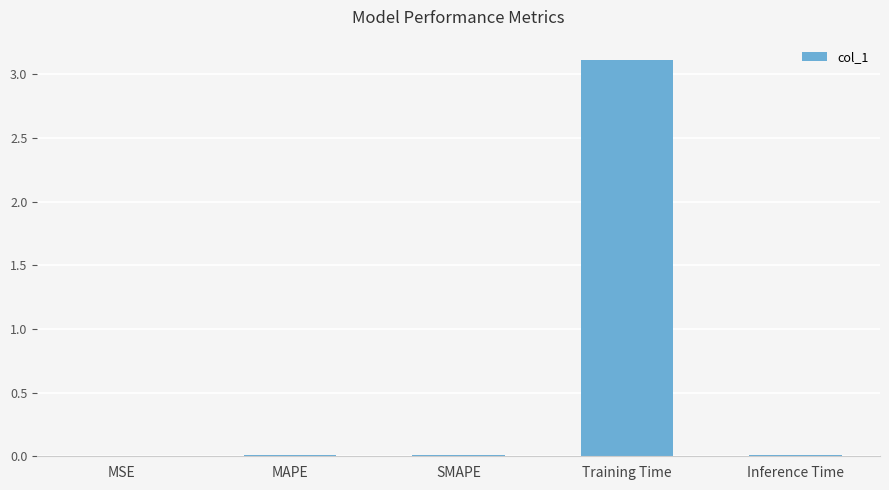

What is the sum of all values?

3.2